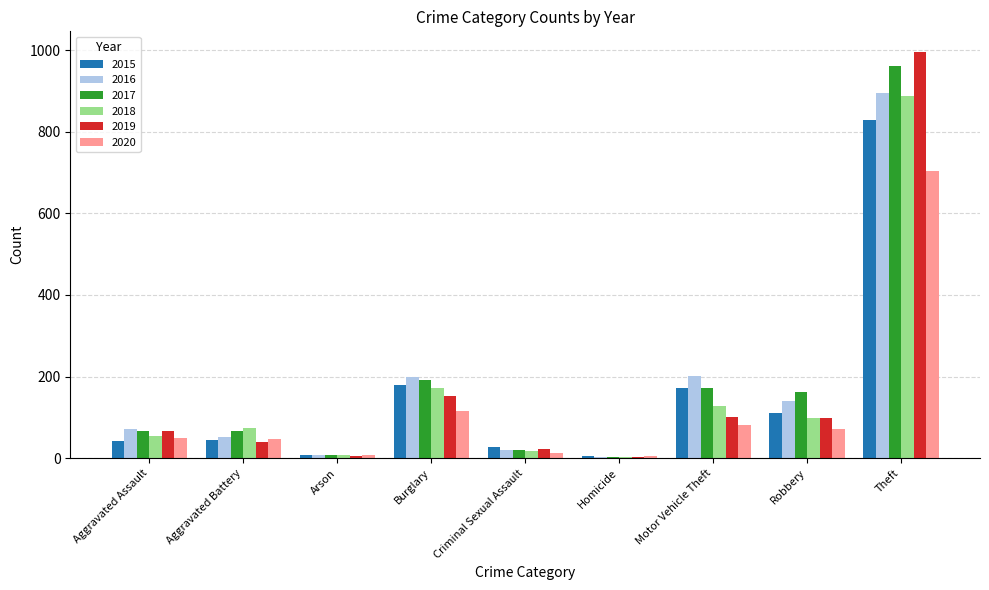

What is the highest value of the 2015 series?

829